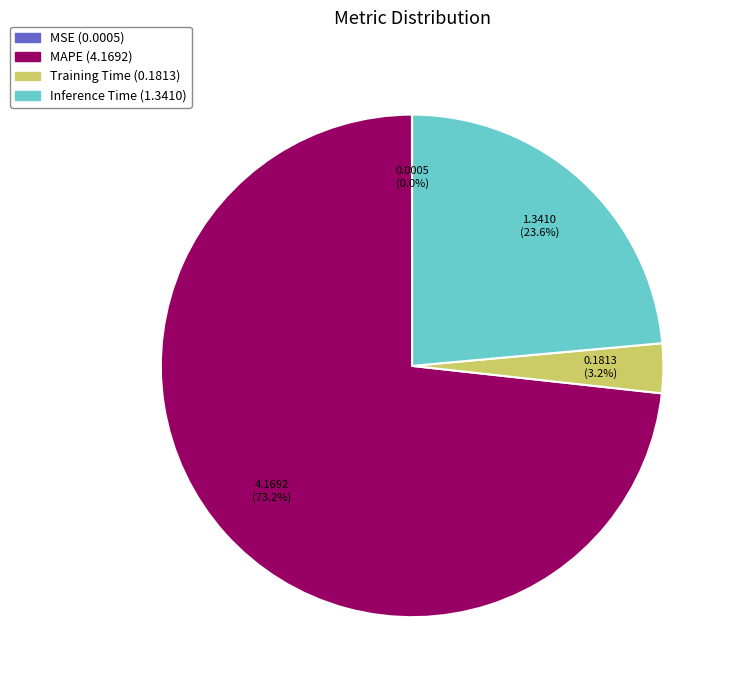

To the nearest percent, what is the average slice percentage?

25%